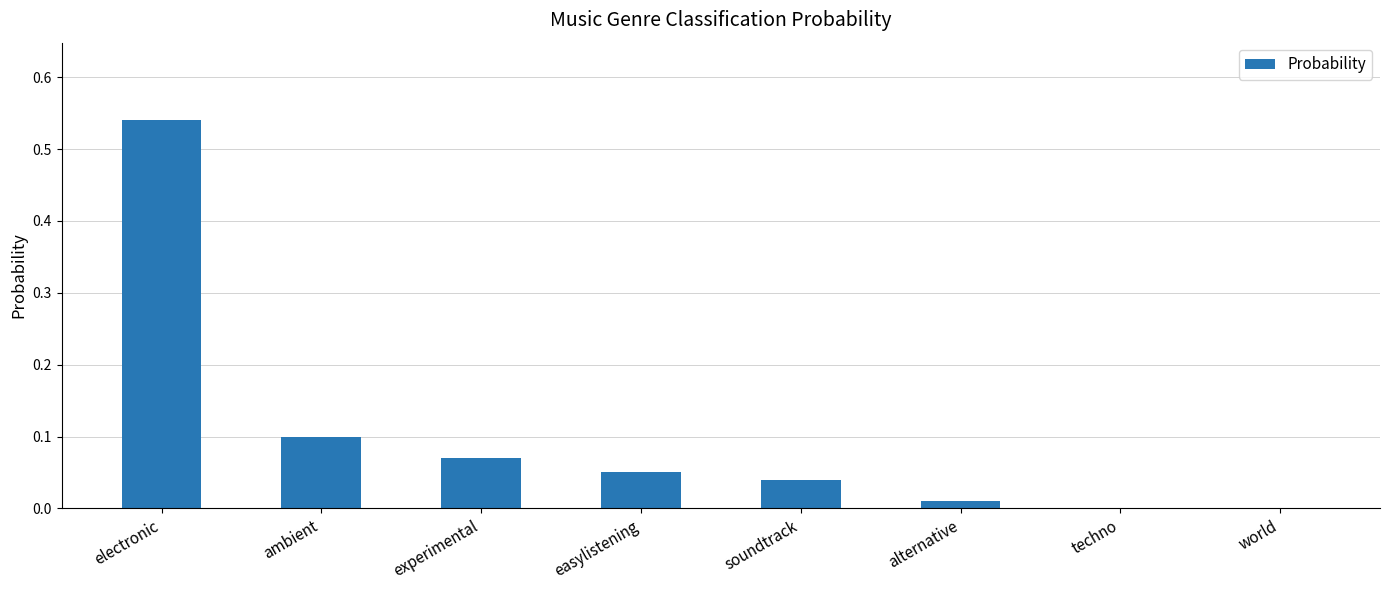

Which label corresponds to the largest value in the chart?

electronic